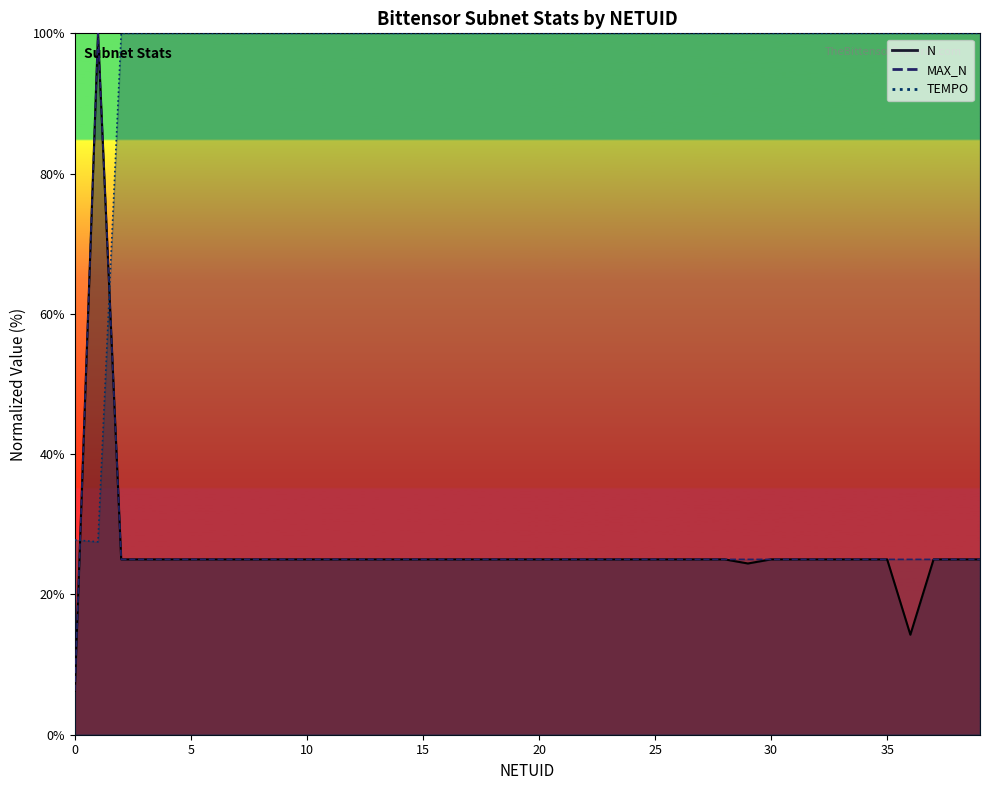

What is the approximate value of MAX_N at 33?

25.0